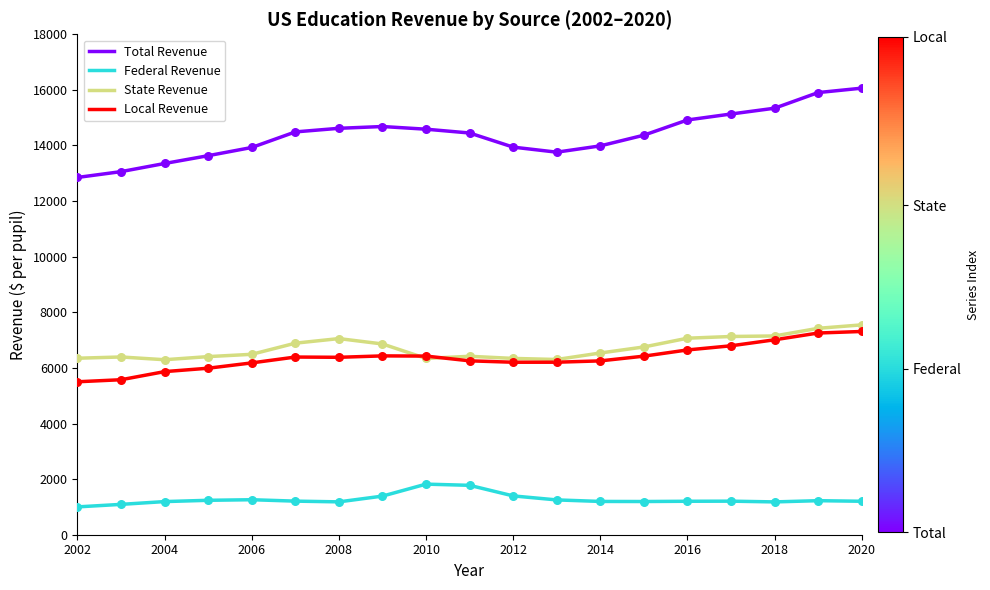

Which series has the largest total across all categories?

Total Revenue